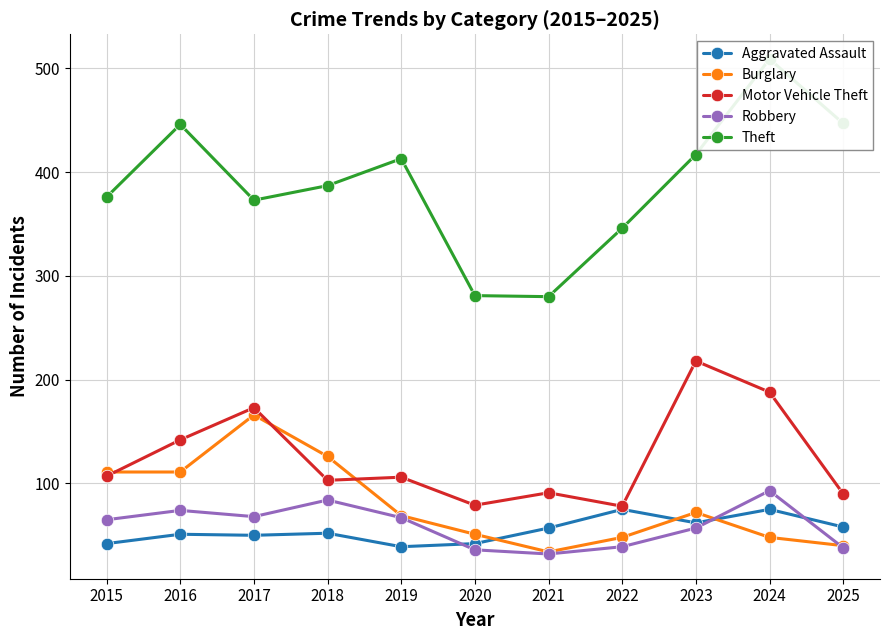

Which series has the largest range (max minus min)?

Theft